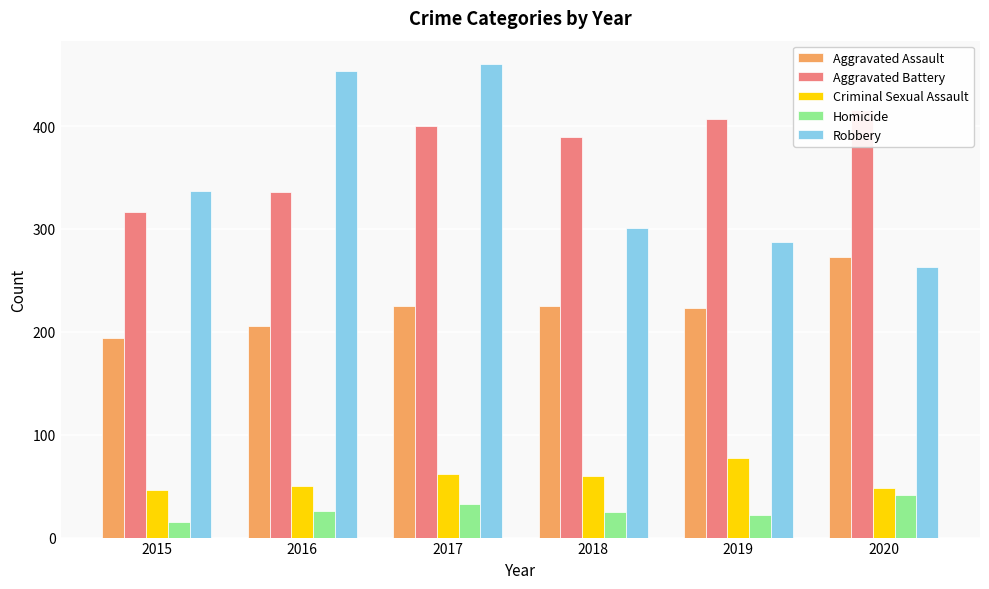

Which series has the largest total across all categories?

Aggravated Battery